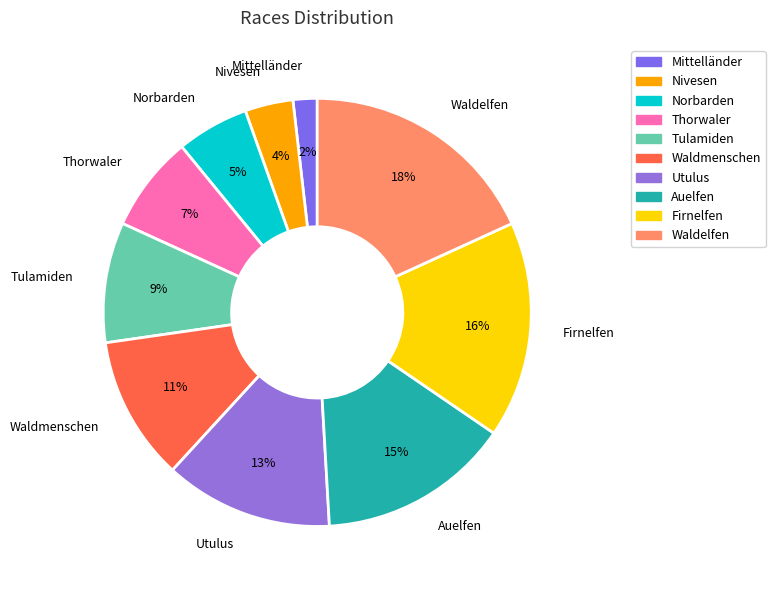

To the nearest percent, what is the average slice percentage?

10%